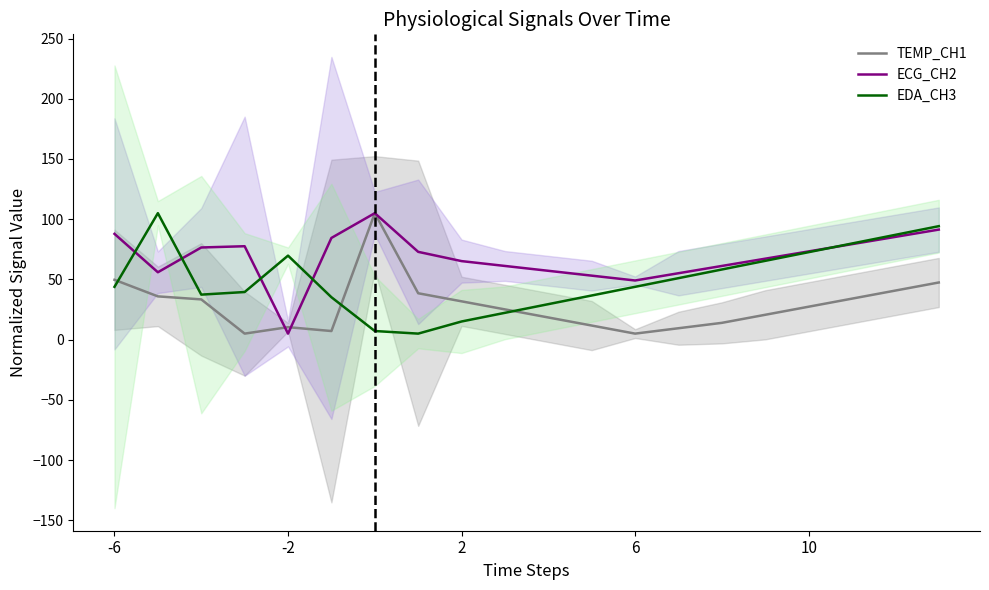

What is the average value of the ECG_CH2 series?

68.2